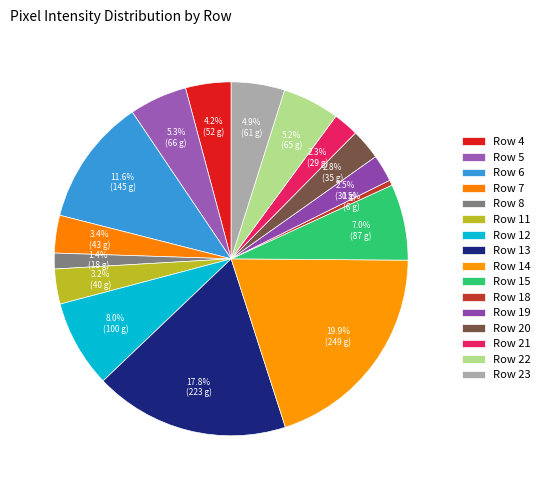

What percentage is the Row 4 slice, to the nearest percent?

4%